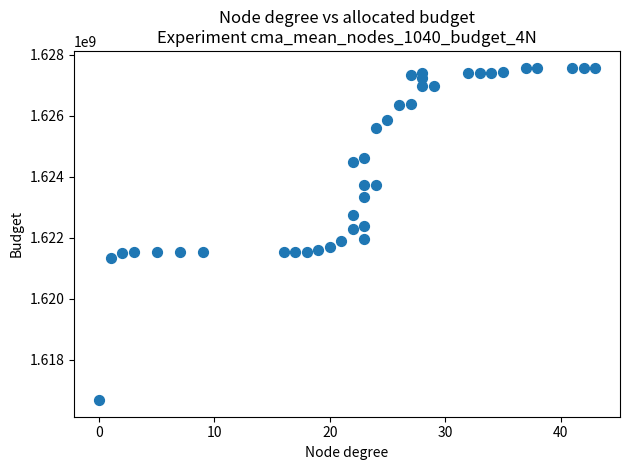

What is the range of Y values (max minus min)?

10907827